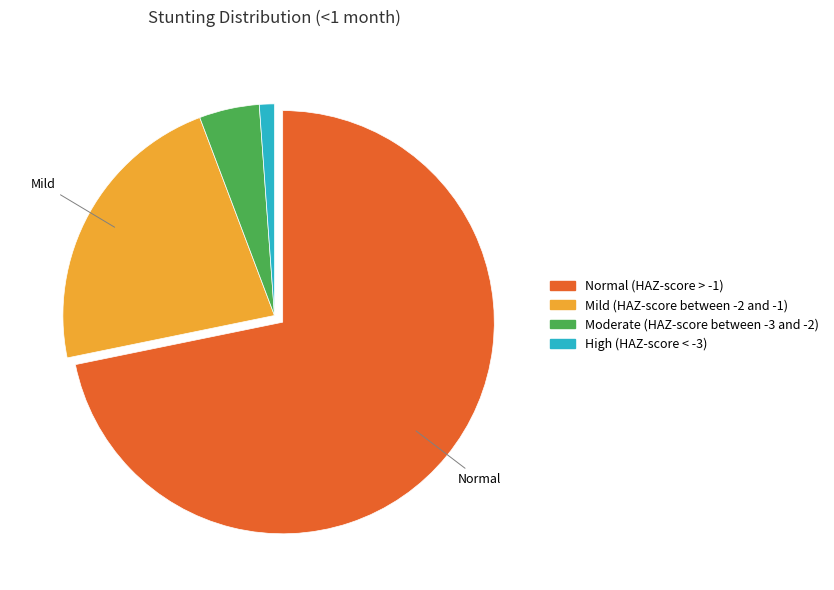

Which has a higher value, Mild (HAZ-score between -2 and -1) or Normal (HAZ-score > -1)?

Normal (HAZ-score > -1)